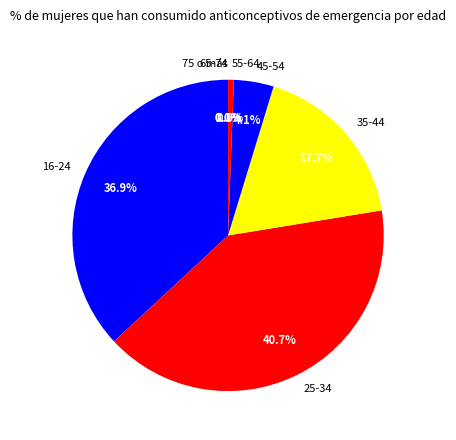

How many segments does this pie chart have?

7